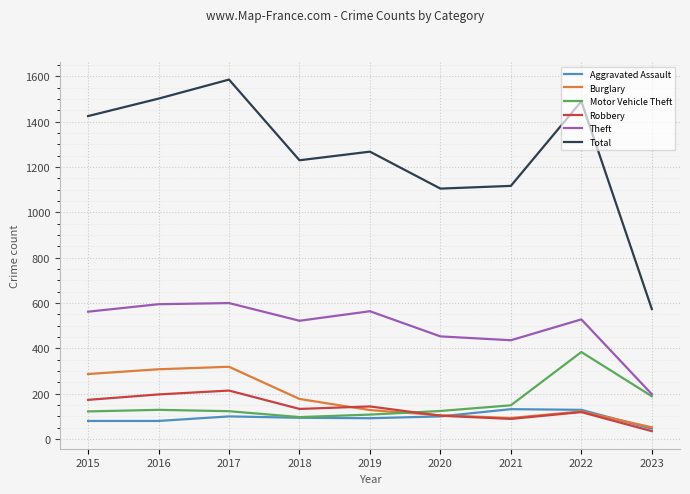

True or false: Total has a value of 876 at 2016.

False